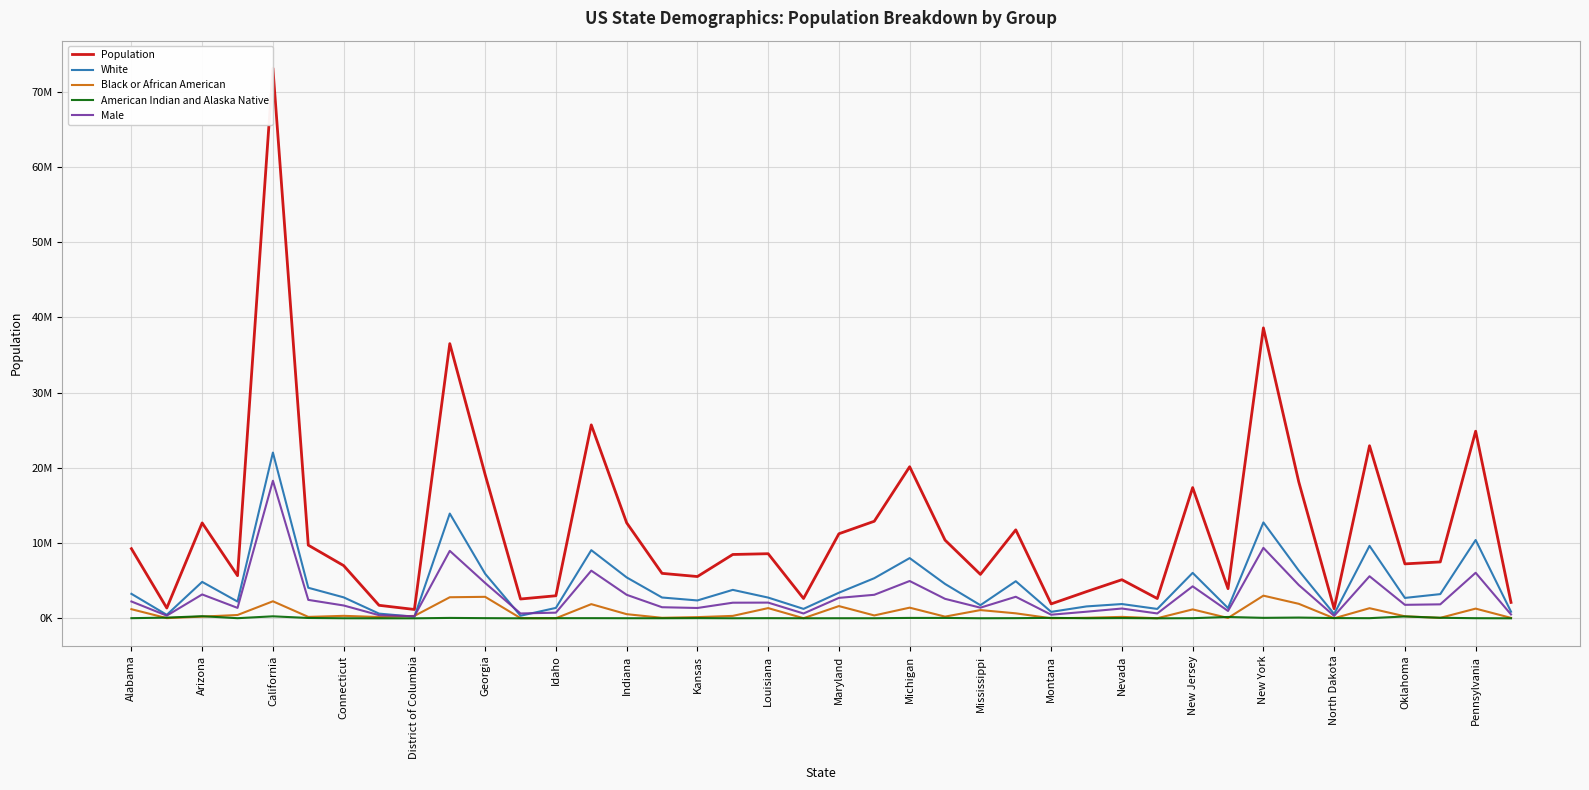

Count the number of data series in this chart.

5